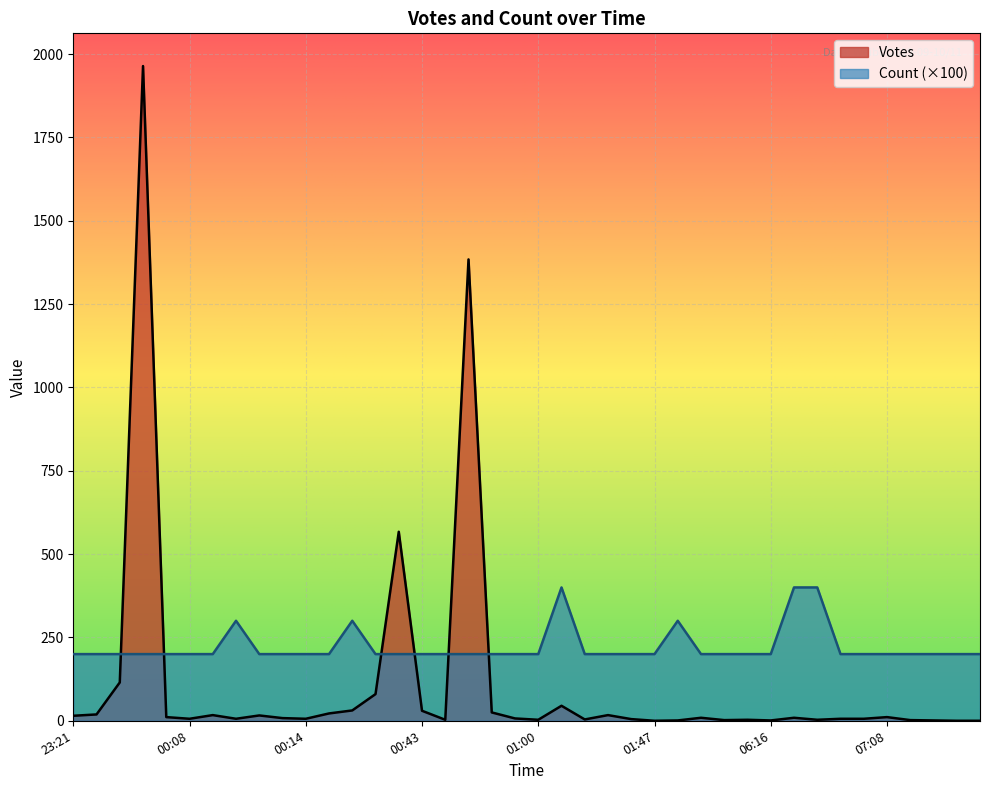

What is the average value of the Votes series?

112